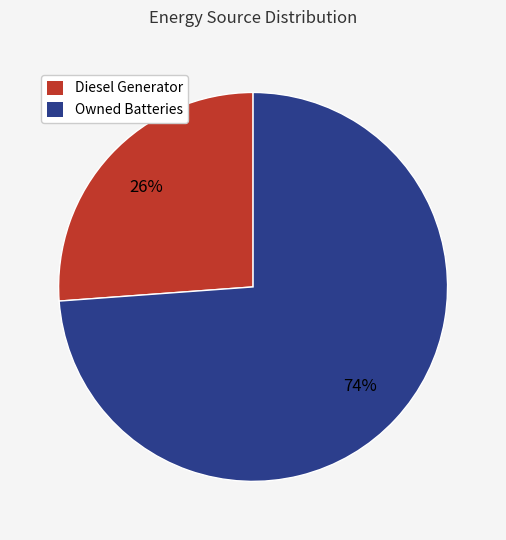

Which slice is the smallest?

Diesel Generator